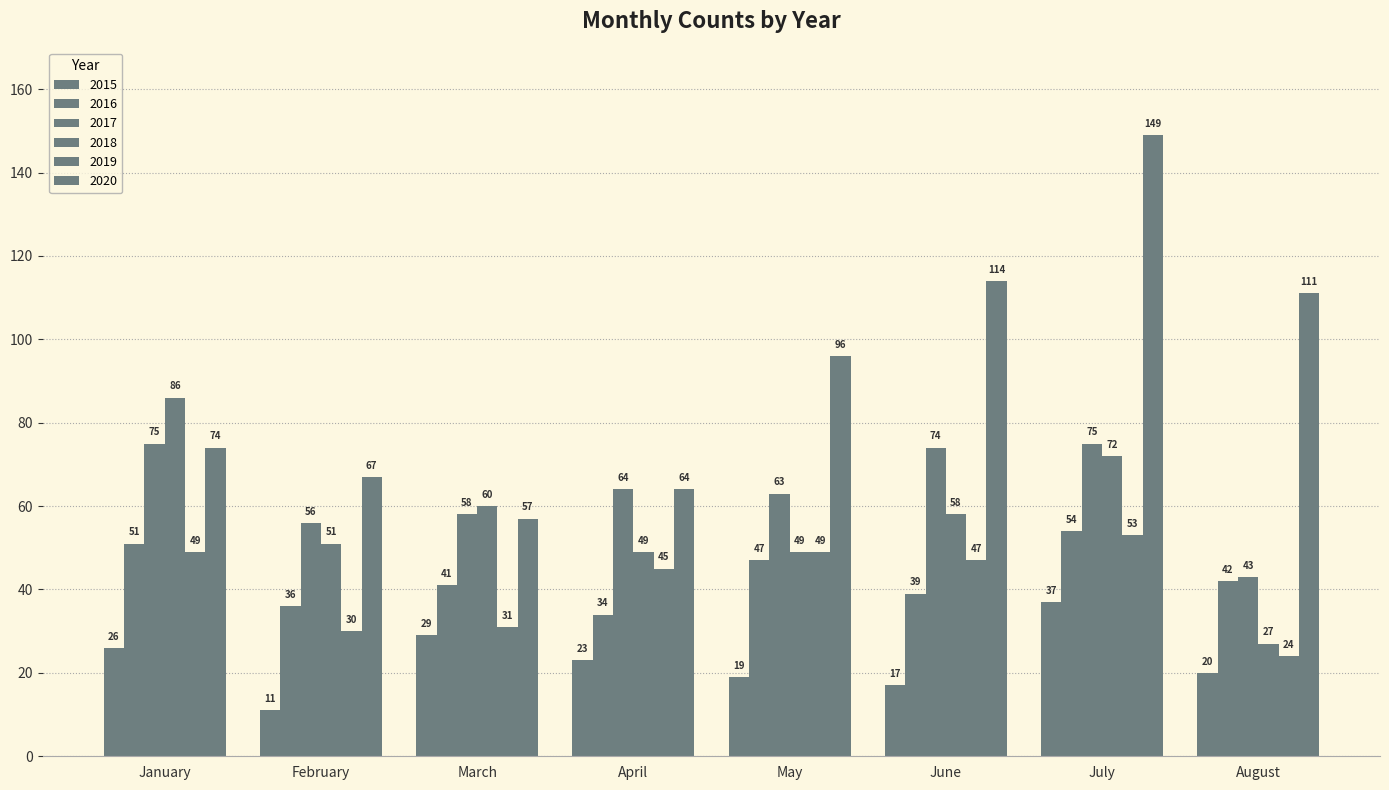

How many categories are shown in the chart?

8